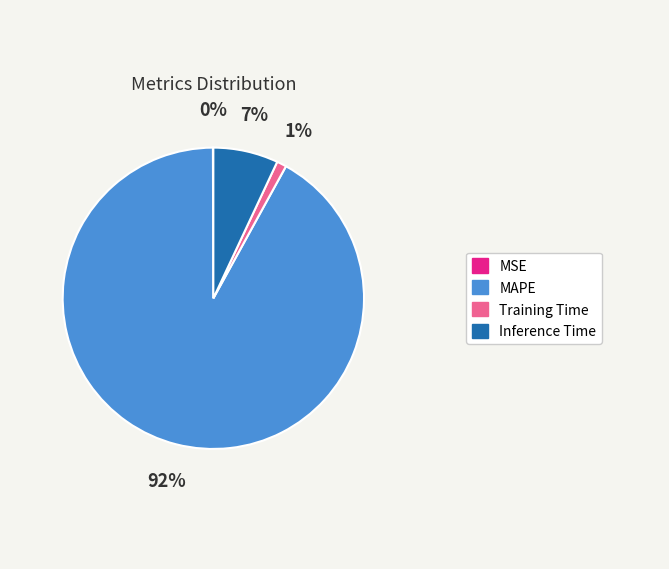

What percentage is the Training Time slice, to the nearest percent?

1%